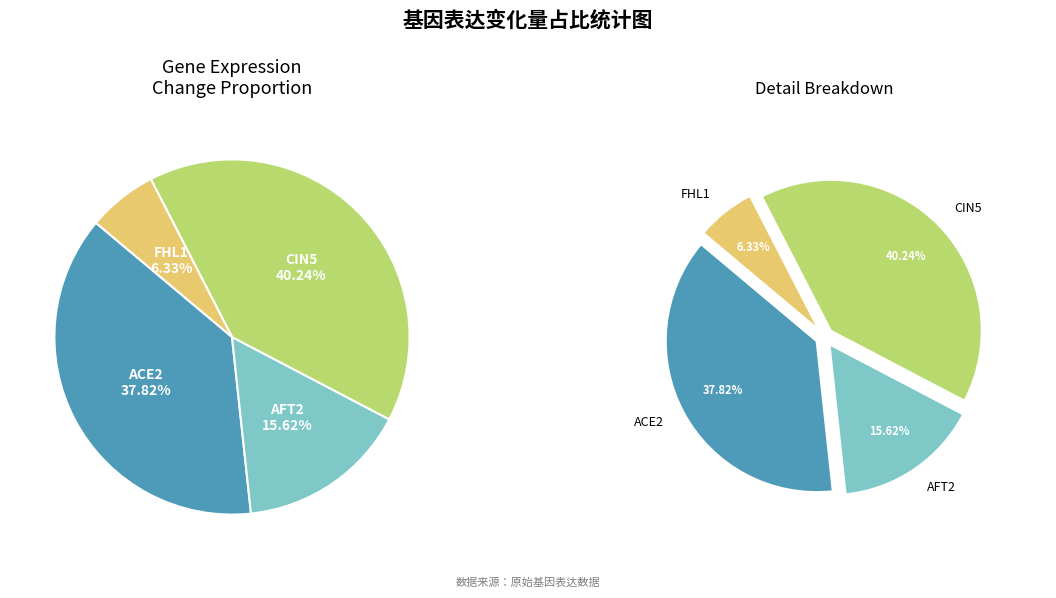

To the nearest percent, what is the combined percentage of AFT2 and ACE2?

53%